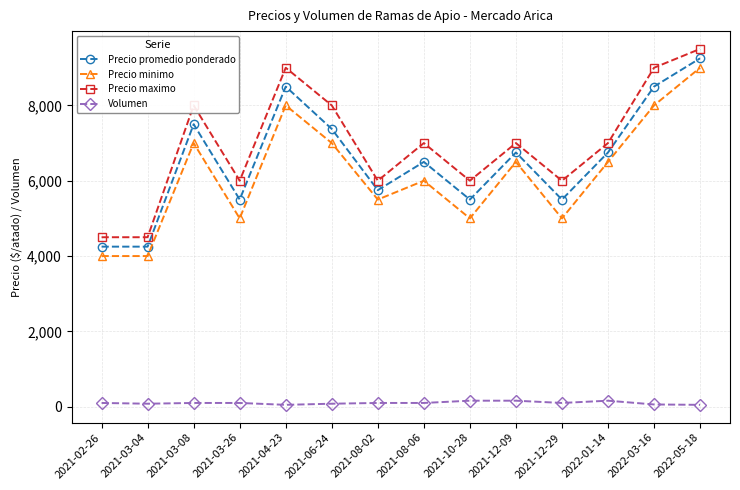

The value of Precio maximo at 2021-06-24 is 3347. True or false?

False